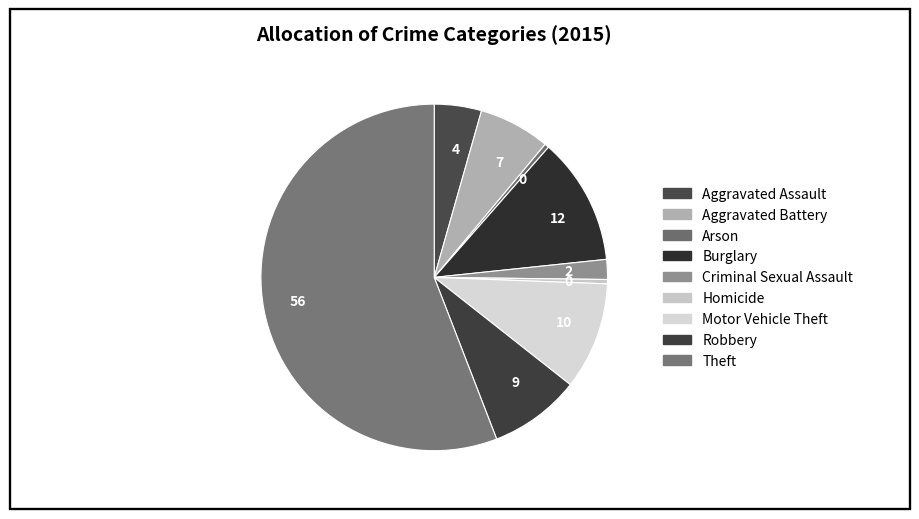

Count the number of slices in the pie.

9